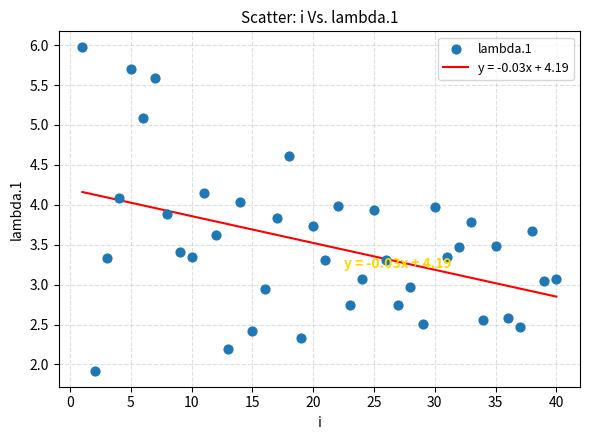

What is the range of X values (max minus min)?

39.0